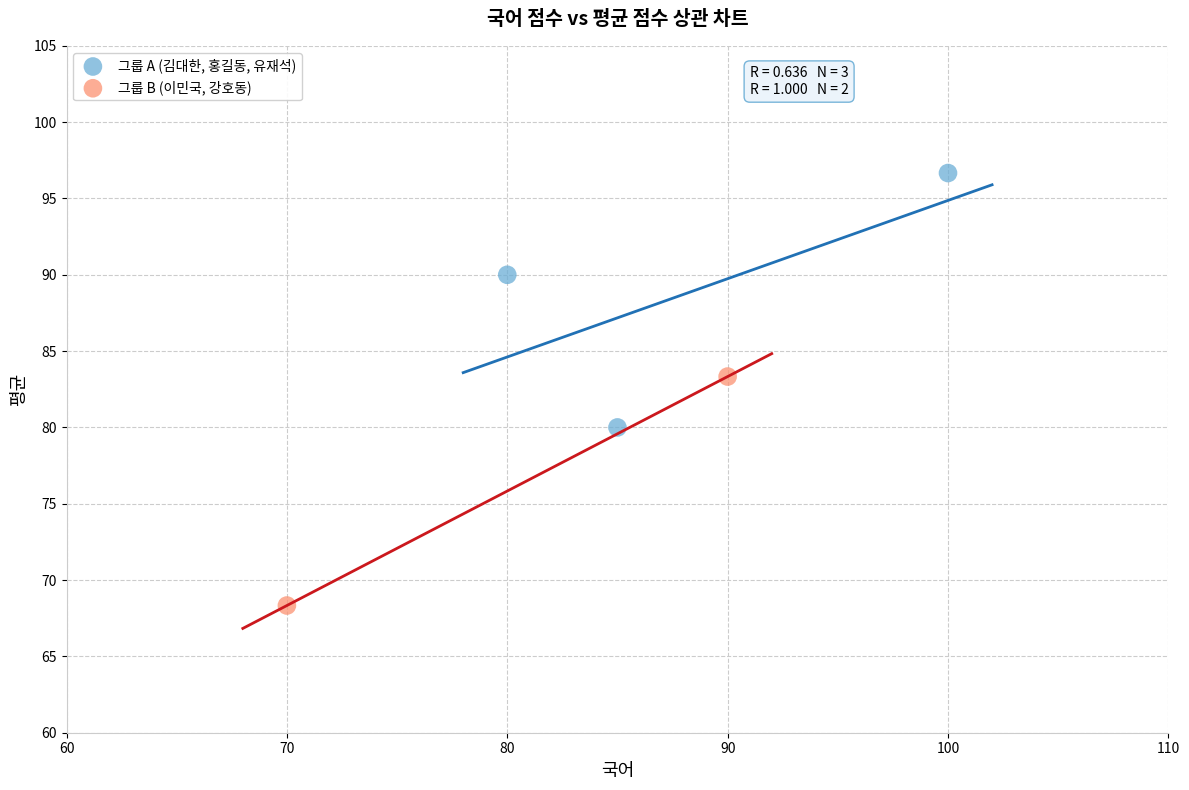

What are all the series names shown in the legend?

그룹 A (김대한, 홍길동, 유재석), 그룹 B (이민국, 강호동)